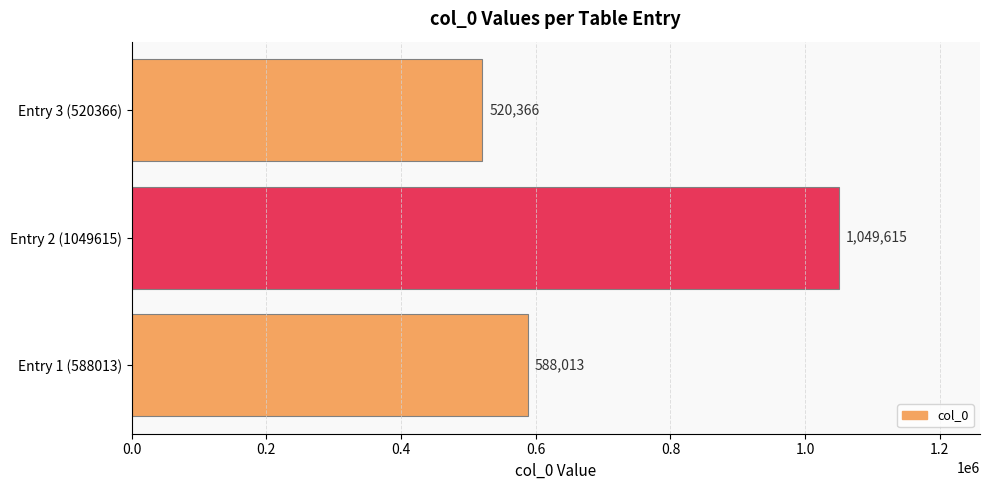

List the labels in order of value, smallest first.

Entry 3 (520366), Entry 1 (588013), Entry 2 (1049615)